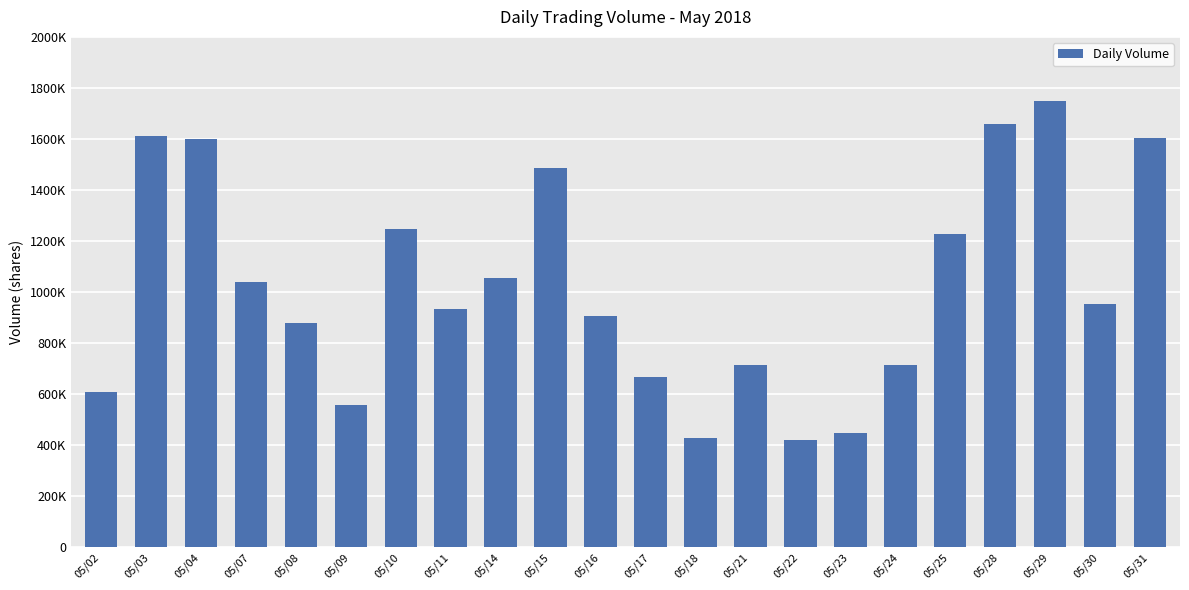

The value at 05/18 is 720805. True or false?

False